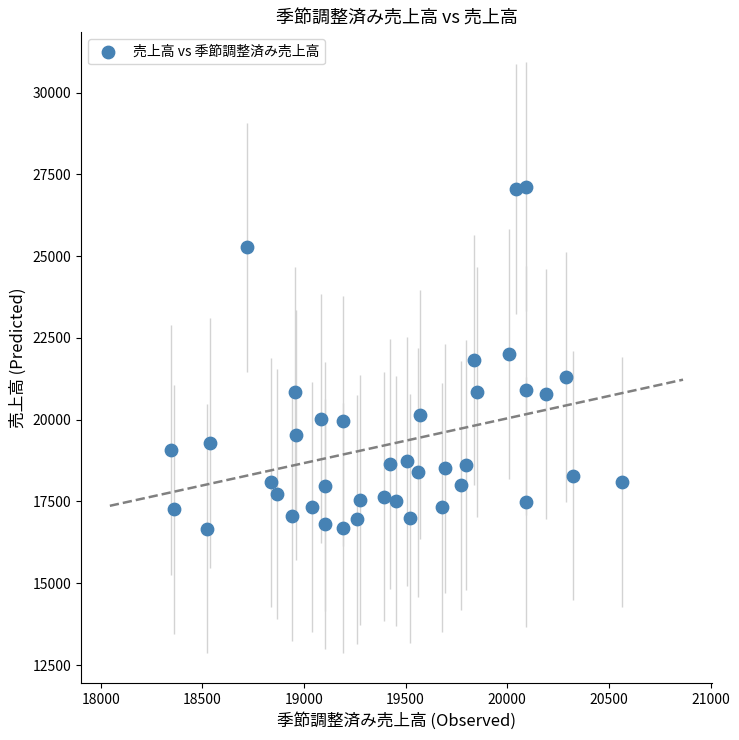

What is the range of Y values (max minus min)?

10456